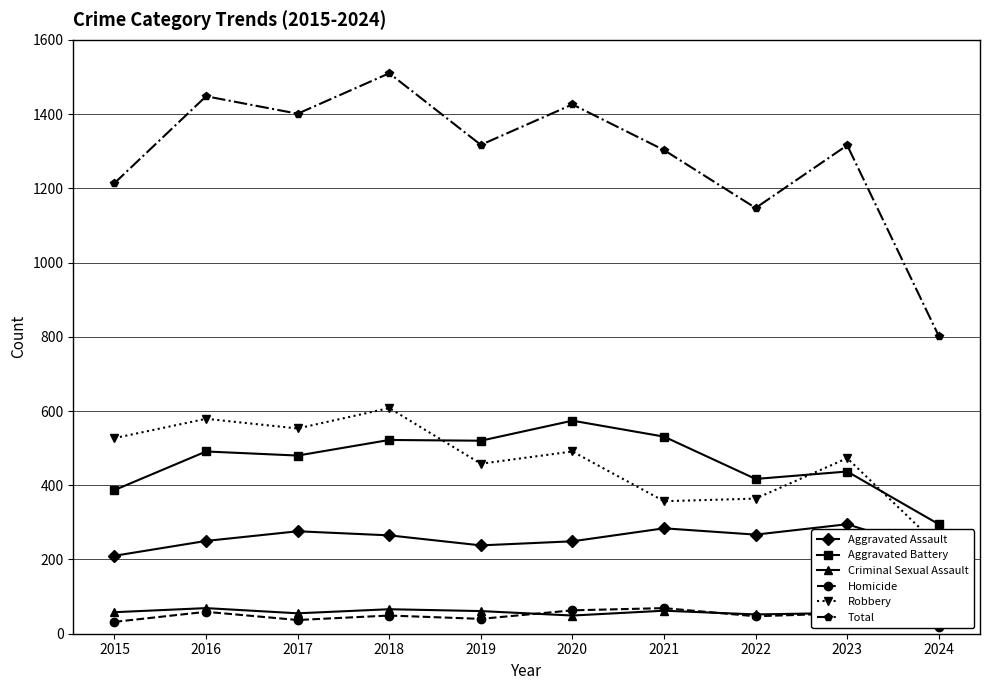

At which label does Robbery reach its minimum?

2024